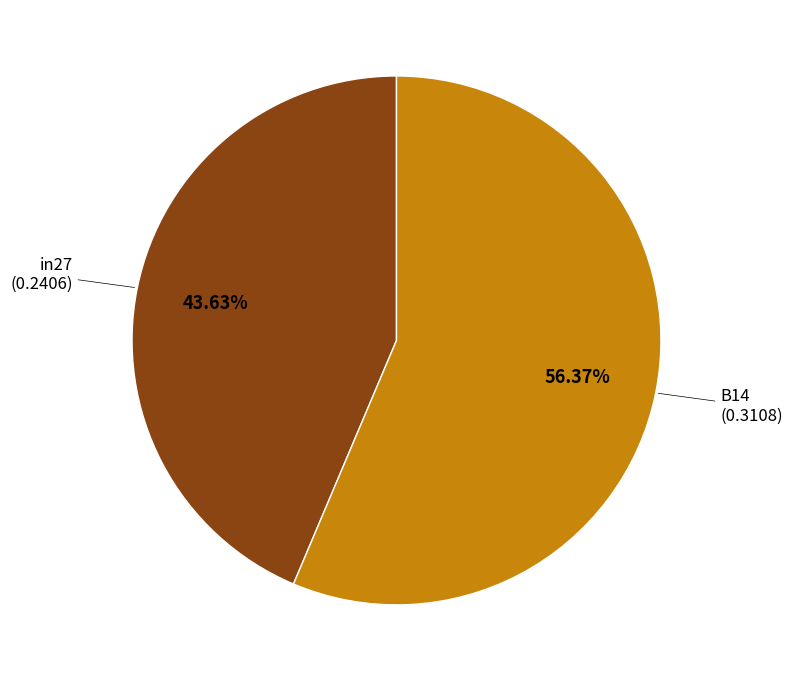

Does any single category account for the majority?

Yes